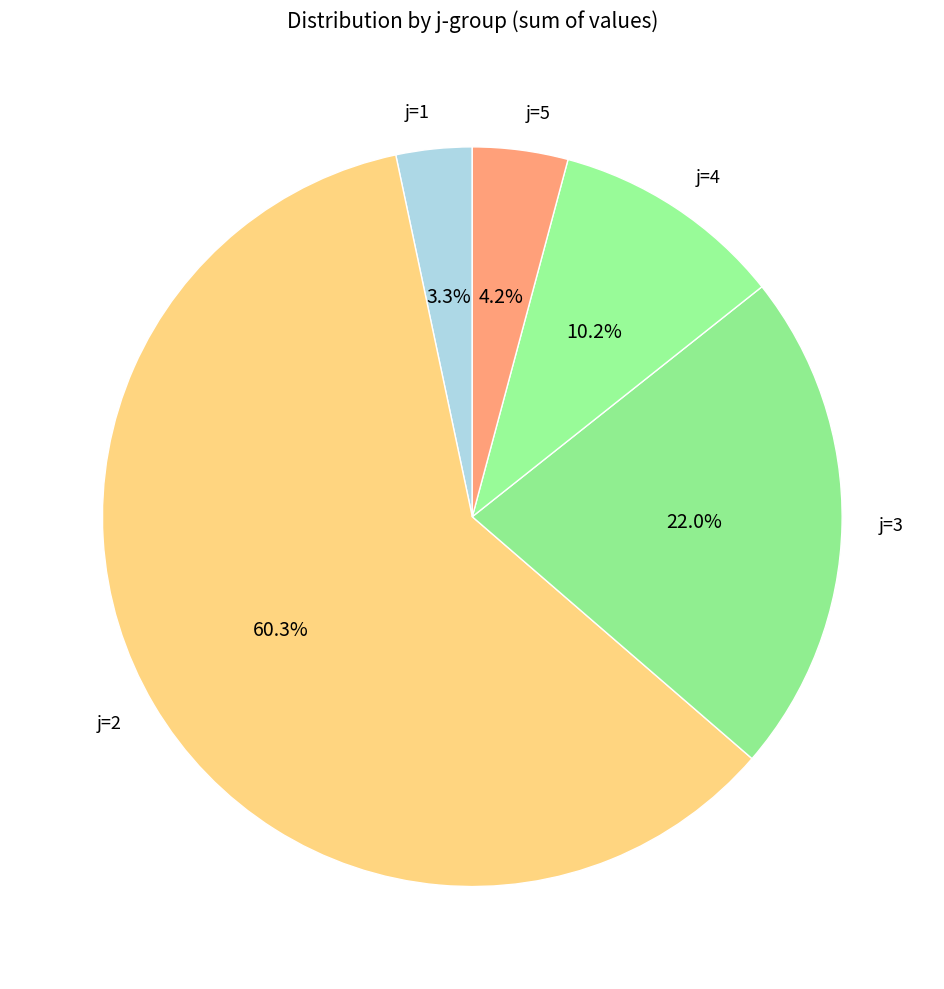

Which has a higher value, j=5 or j=2?

j=2